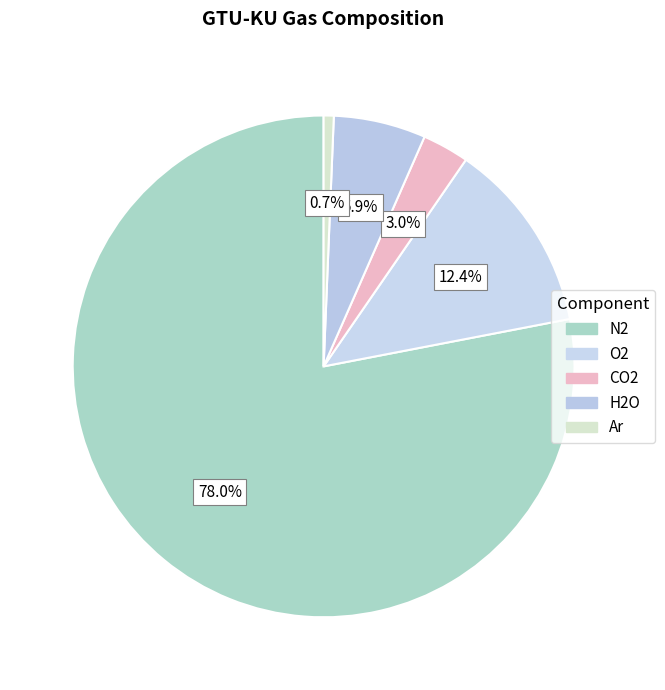

To the nearest percent, what is the average slice percentage?

20%